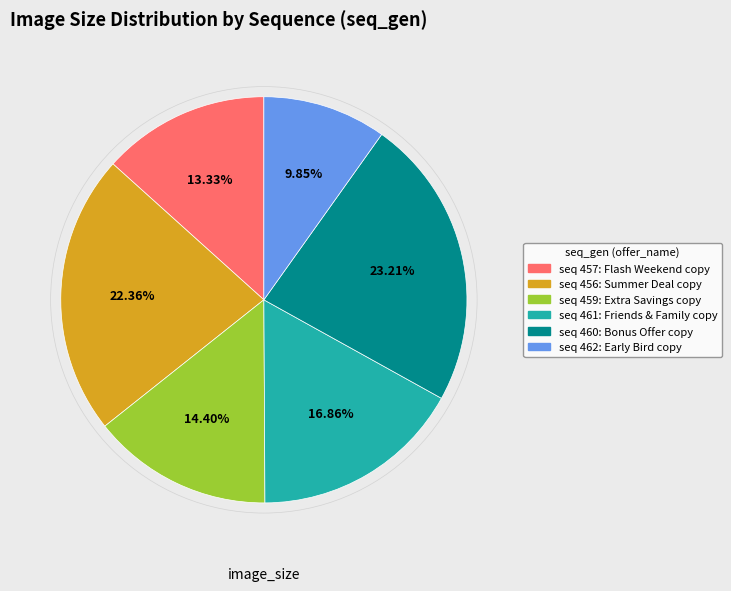

Is there a majority slice in this chart?

No